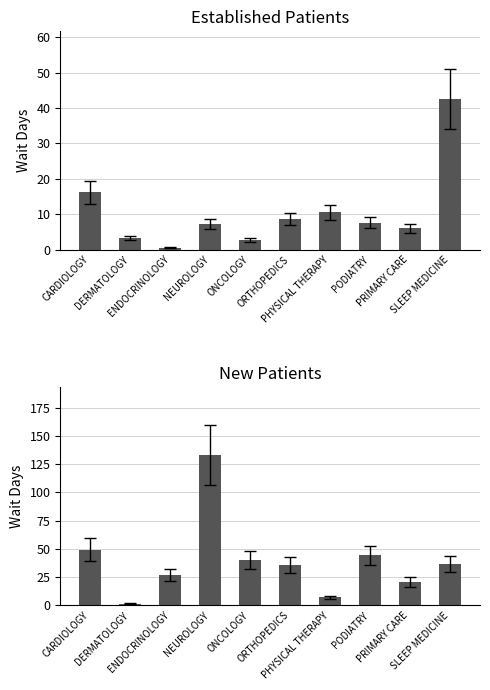

What is the approximate value of EstablishedPatients at NEUROLOGY?

7.3